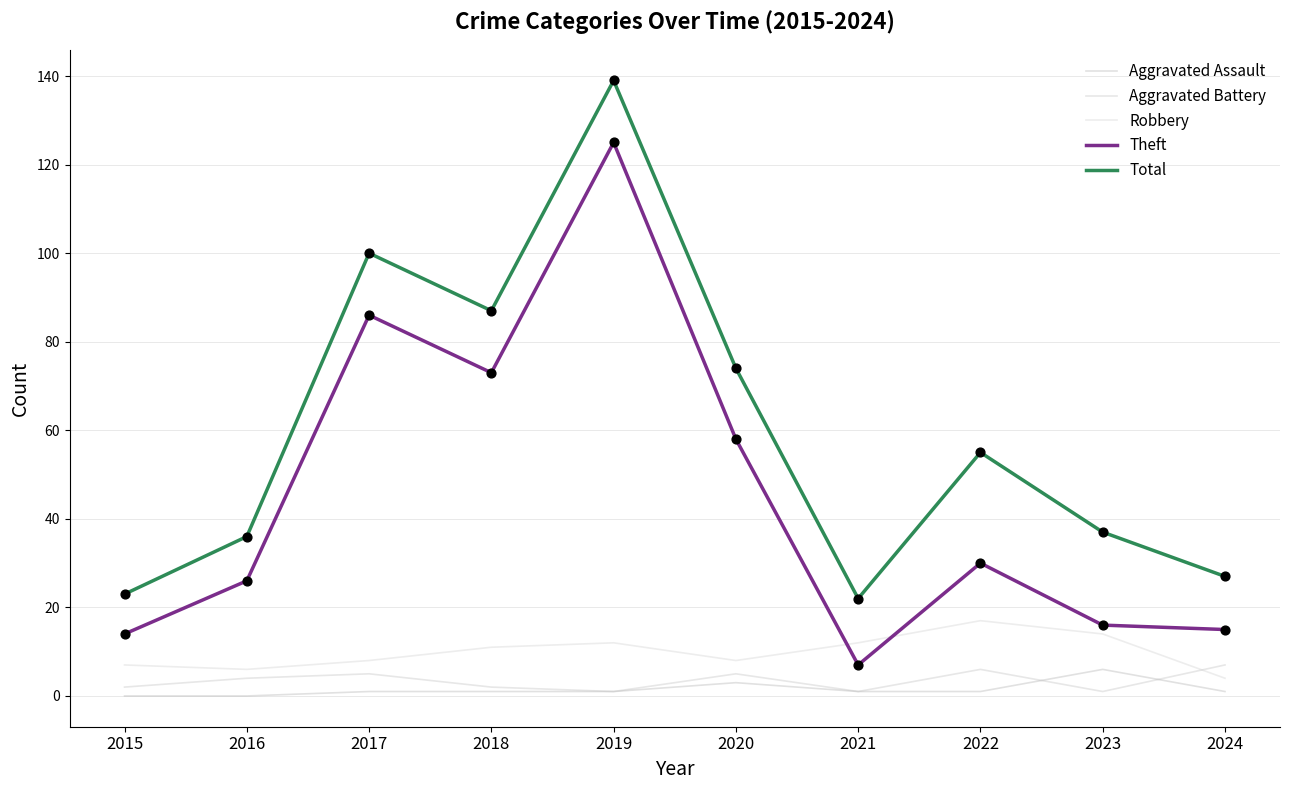

At which category is the sum across all series the highest?

2019